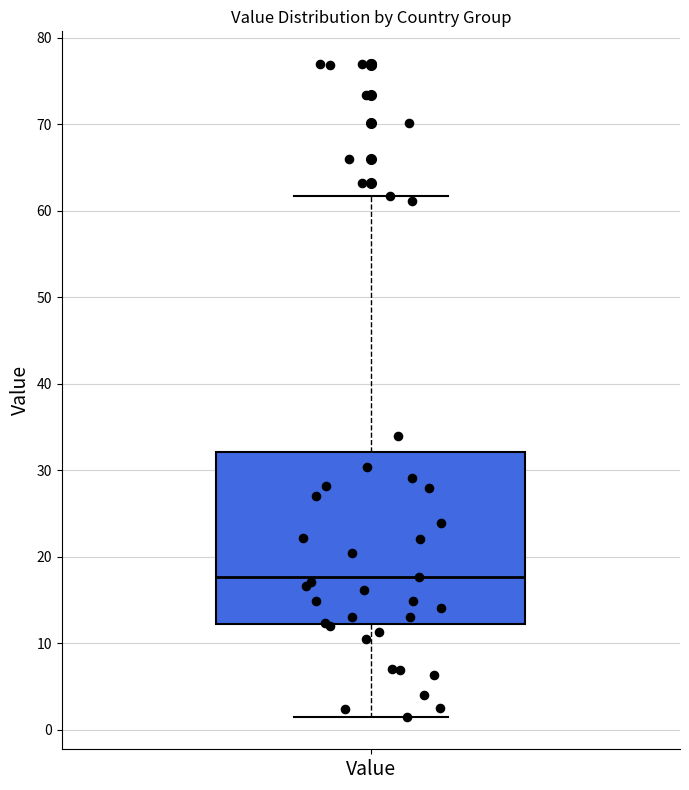

Transcribe this box plot: give where the median line is, the range the box spans, and where the two whiskers end, as read against the y-axis. The values are not printed on the chart, so give them approximately, as read against the axis.

median 18, box 12 to 32, whiskers 2 to 62